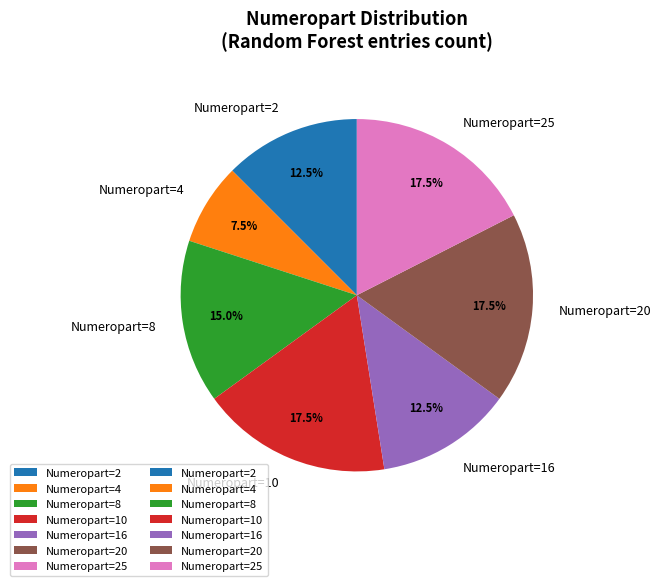

Approximately how many times larger is the value at Numeropart=2 compared to Numeropart=25?

0.7